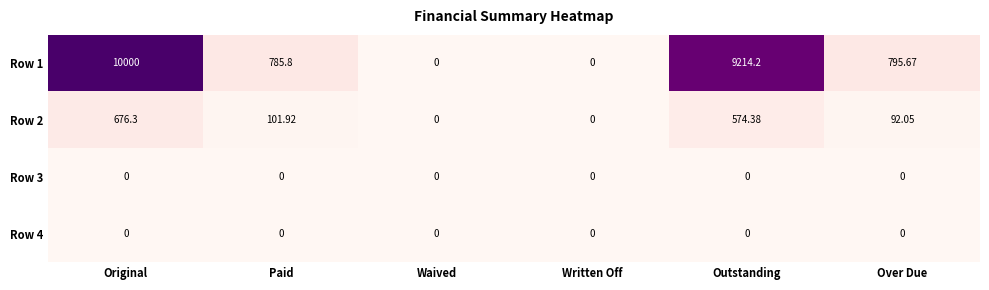

Is the value of Row 2 at Written Off greater than the value of Row 1 at Paid?

No